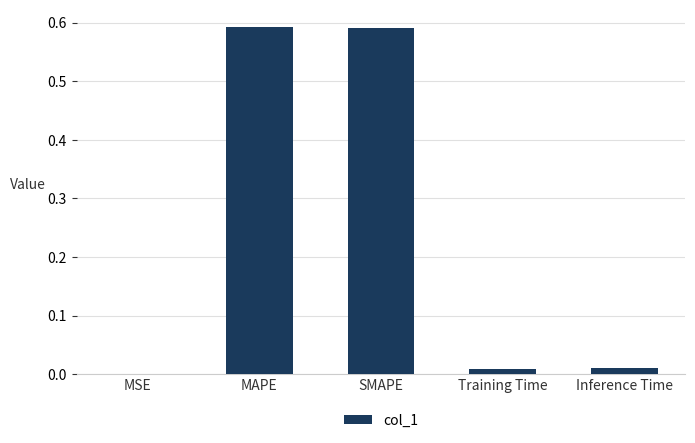

Which has a higher value, Inference Time or MAPE?

MAPE